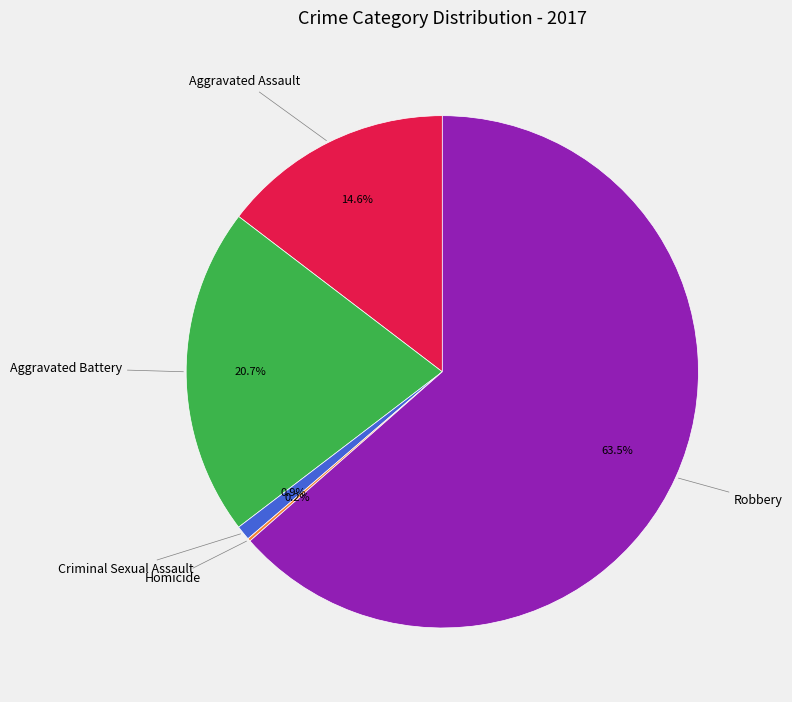

Does any single category account for the majority?

Yes